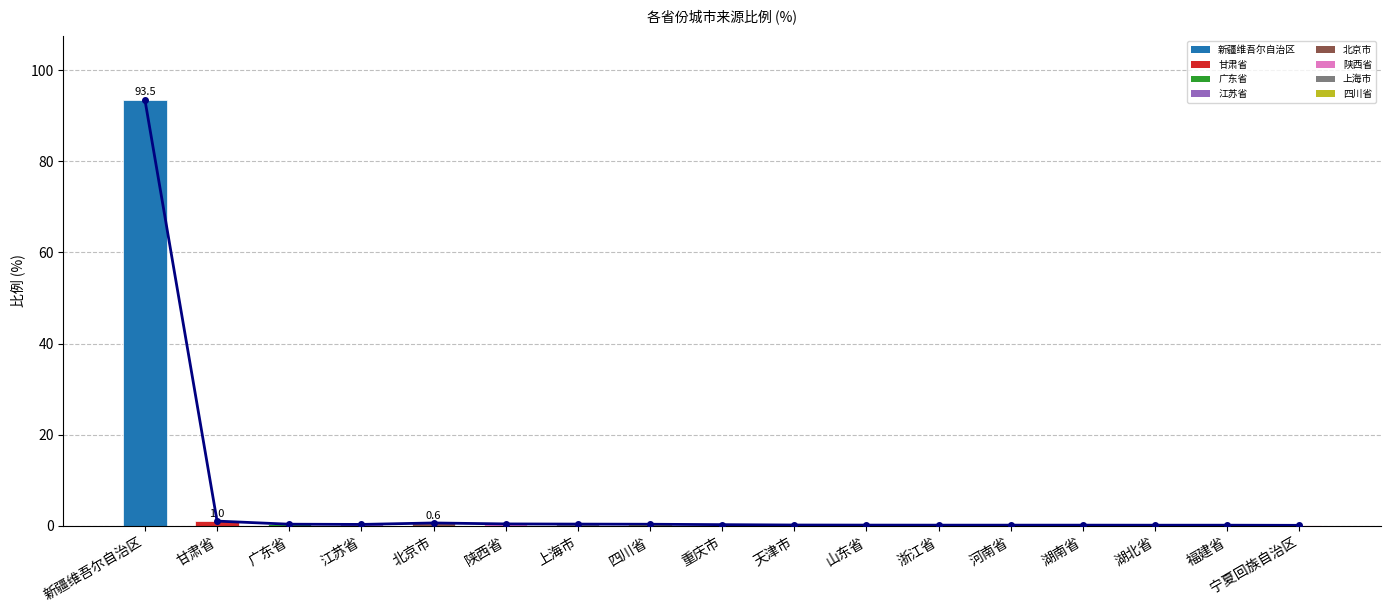

What is the maximum value shown in the chart?

93.5